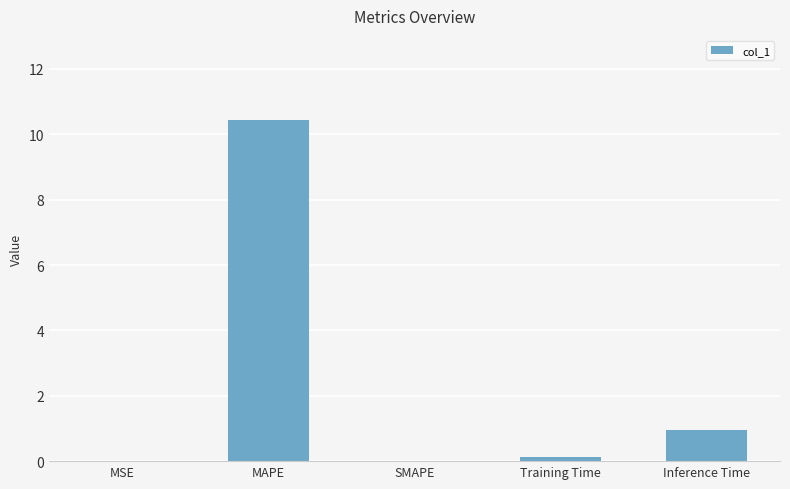

True or false: the data shows 0.1 at Training Time.

True